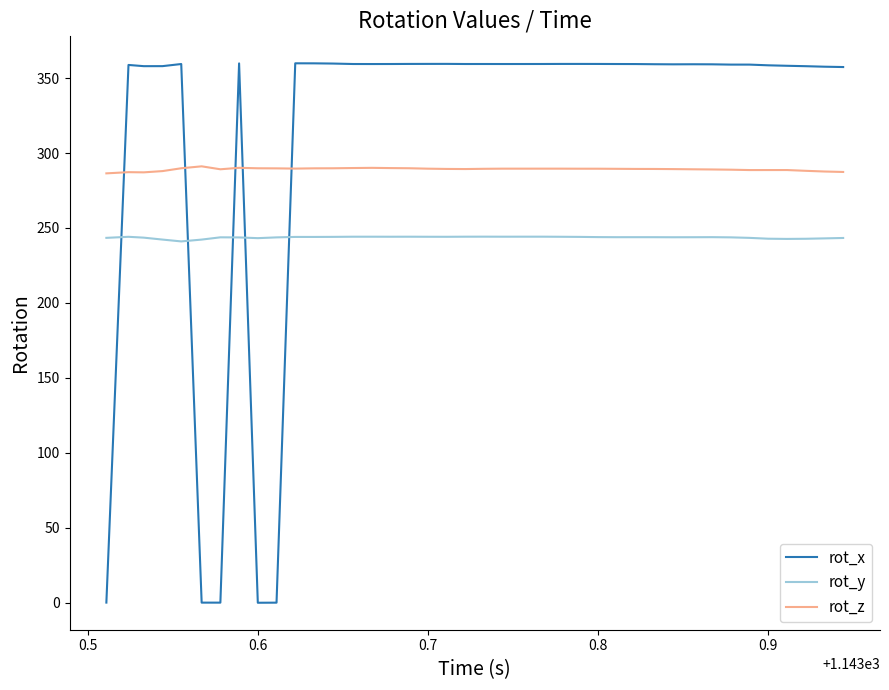

Which series has the largest total across all categories?

rot_x